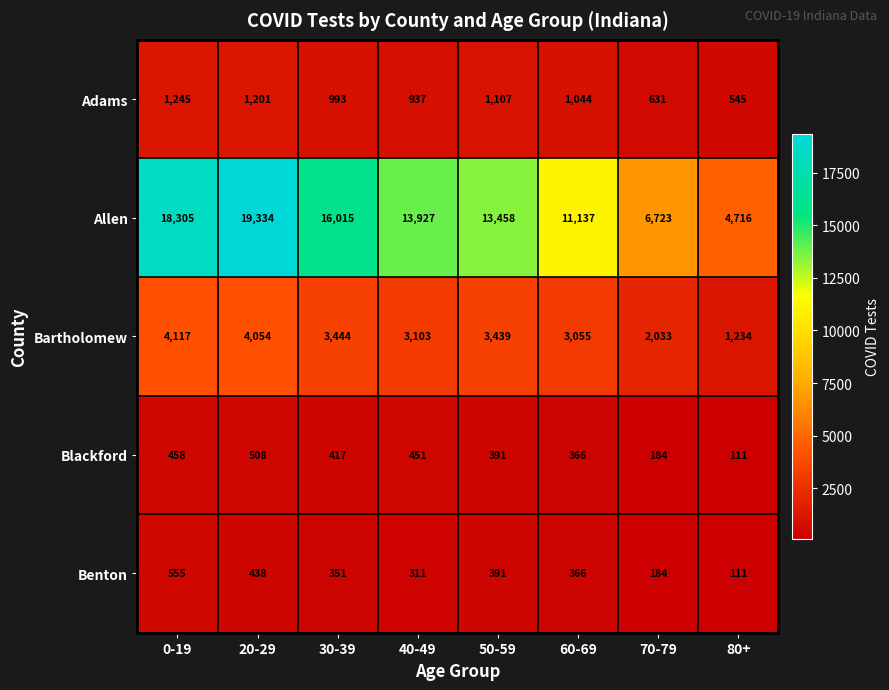

What is the difference between the second highest and second lowest values in the Allen series?

11582